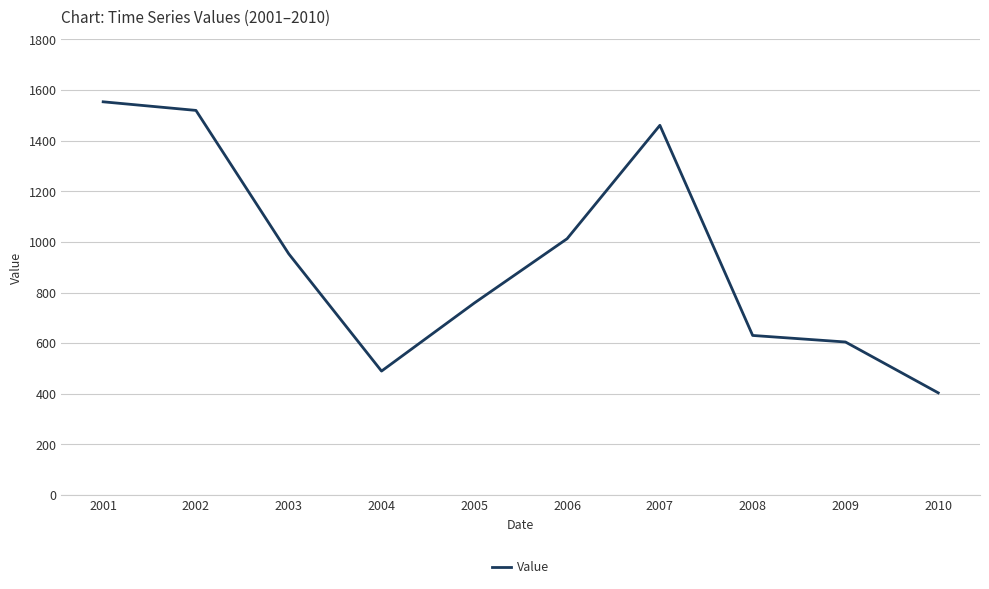

Reading left to right, transcribe all the data shown in this chart.

1553.6	1519.6	953.0	489.8	758.6	1012.7	1460.7	630.6	604.7	403.8